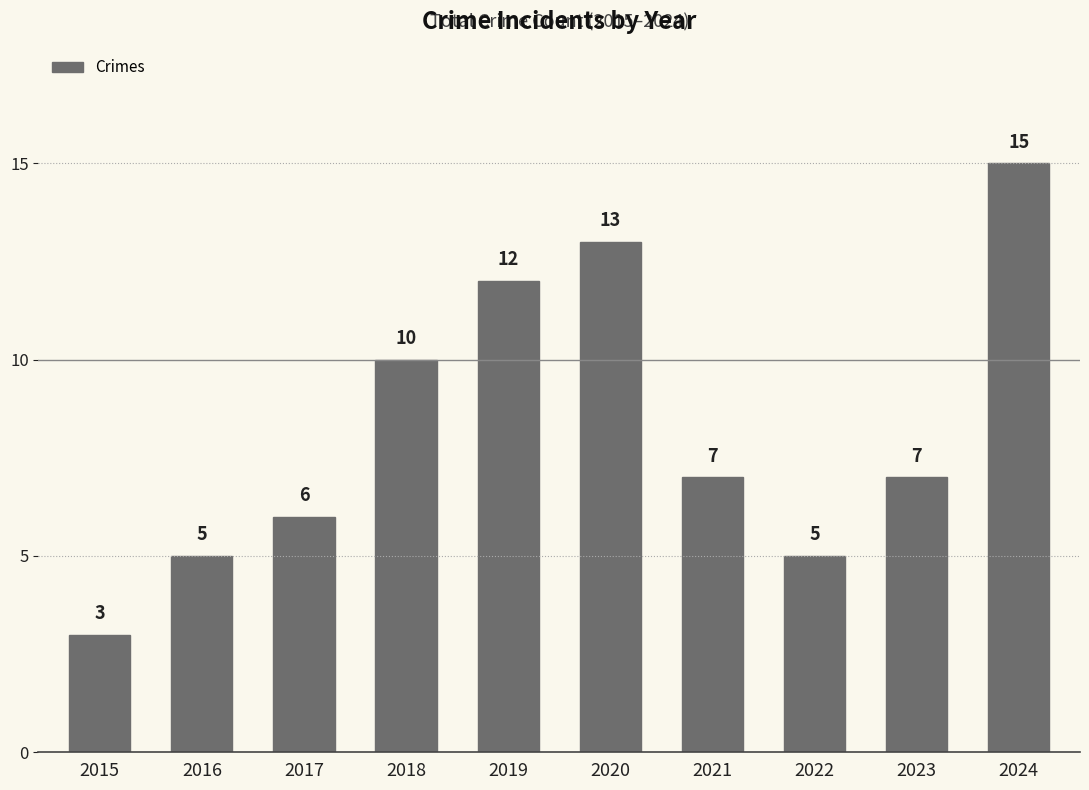

How many series are shown in this chart?

1